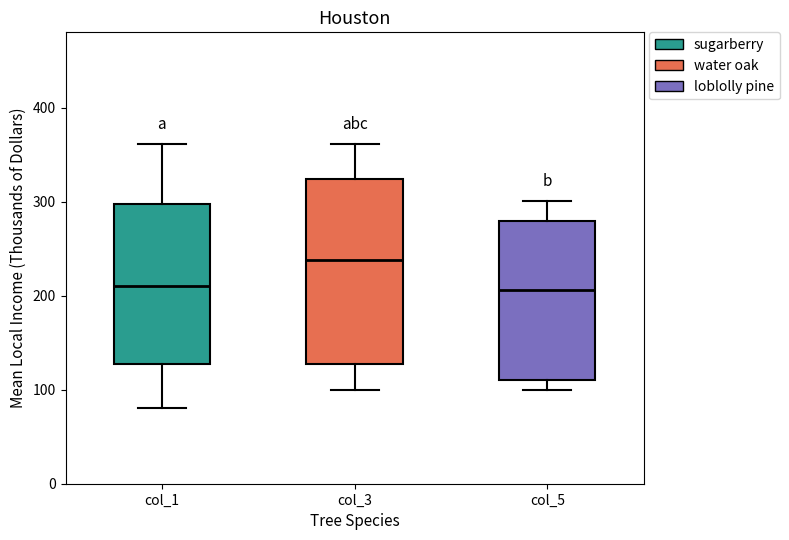

Reading left to right, transcribe this box plot: for each box, give where its median line is, the range the box spans, and where its two whiskers end, as read against the y-axis. The values are not printed on the chart, so give them approximately, as read against the axis.

col_1: median 210, box 130 to 300, whiskers 80 to 360
col_3: median 240, box 130 to 320, whiskers 100 to 360
col_5: median 210, box 110 to 280, whiskers 100 to 300